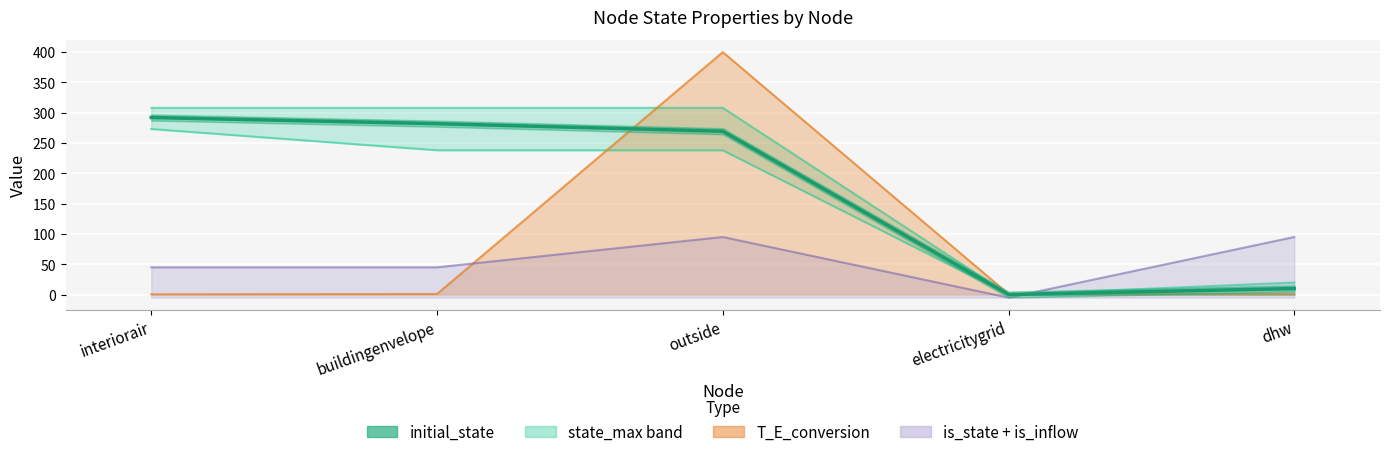

How many interior local valleys does the state_max series have?

1